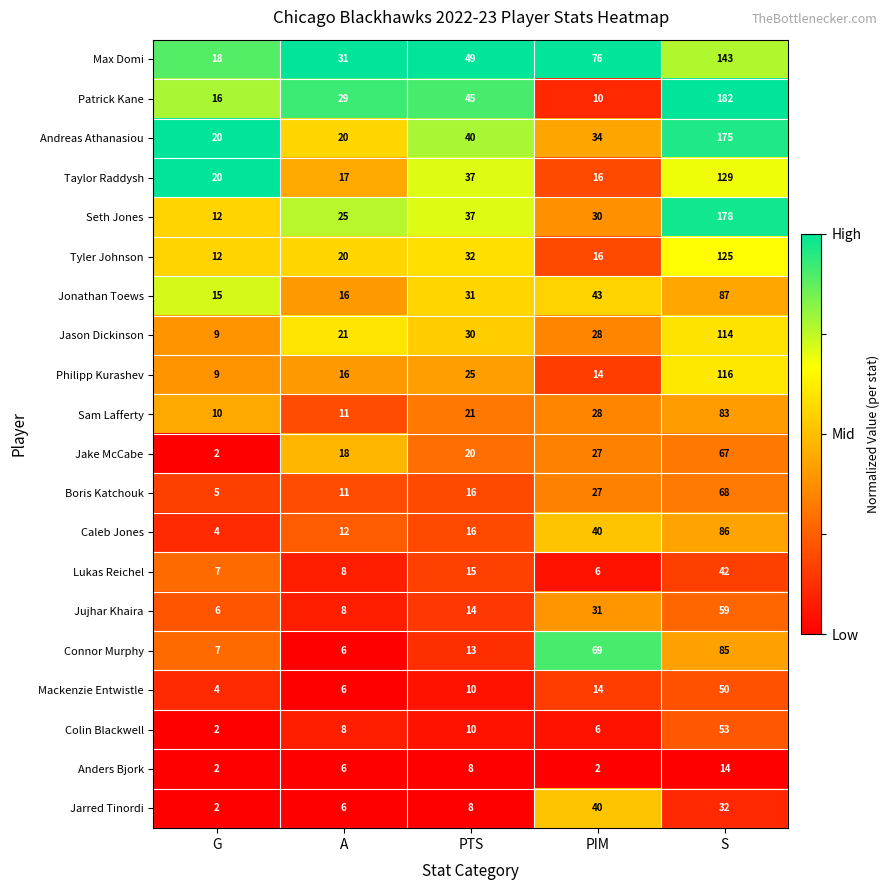

List the labels in order of Caleb Jones value, largest first.

S, PIM, PTS, A, G